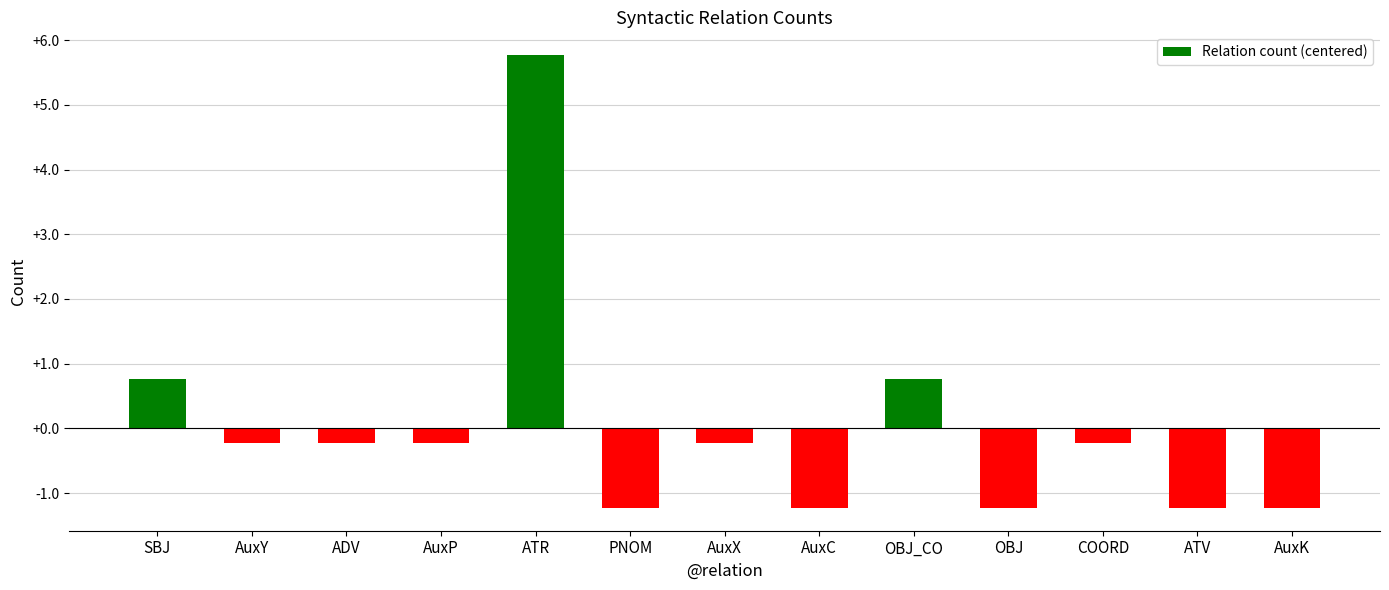

Are the bars grouped side by side (vs. stacked)?

No